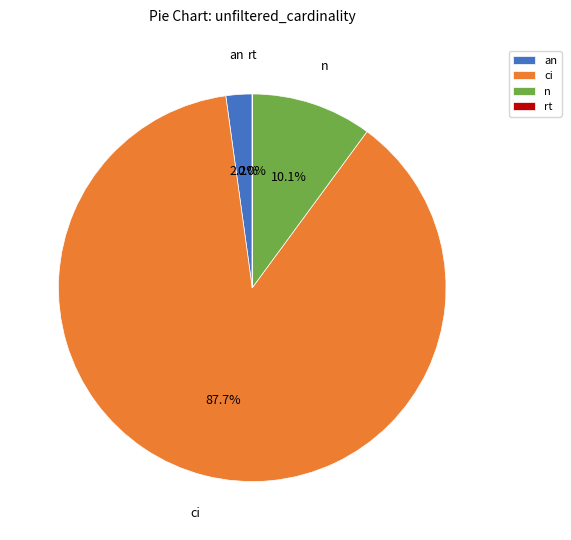

Which slice is the largest?

ci